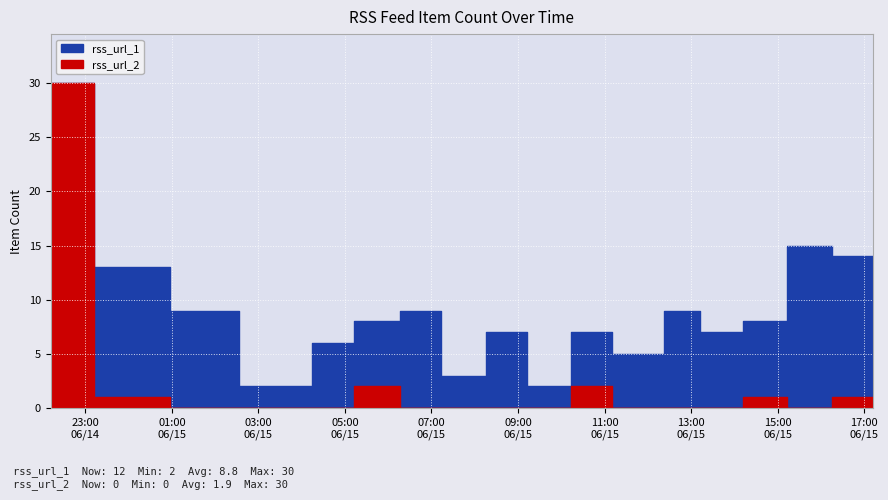

Is it true that rss_url_1 equals 10 at 2024-06-15 08:15?

False